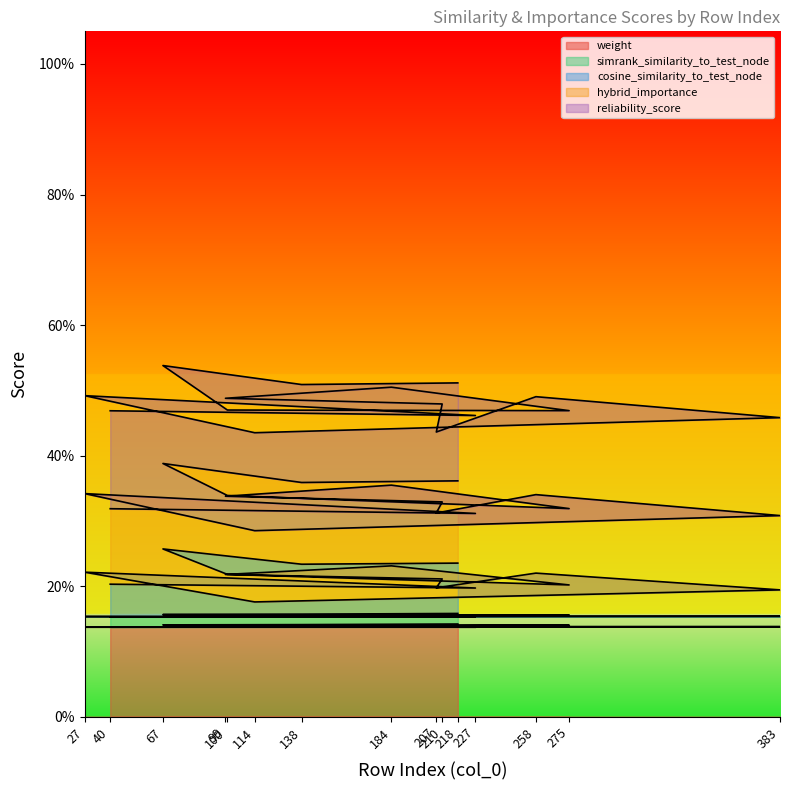

The weight series shows 0.2 at 227. True or false?

False